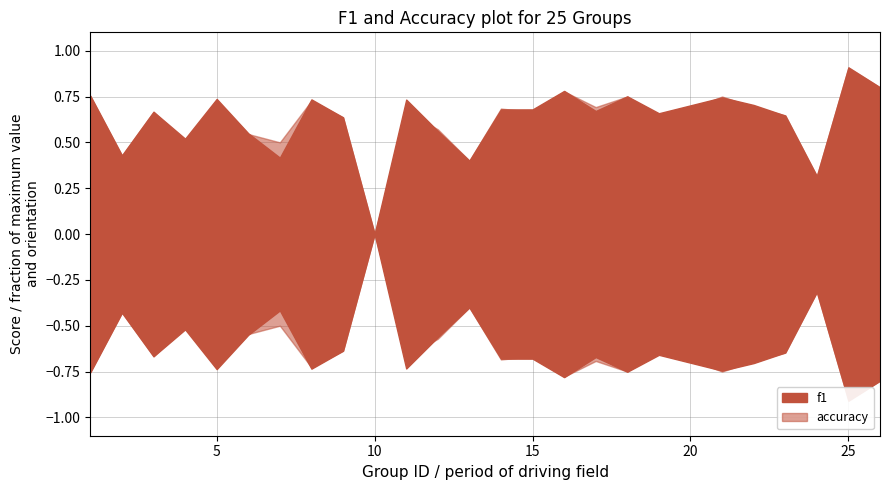

What is the difference between the maximum and minimum values in the accuracy series?

0.9